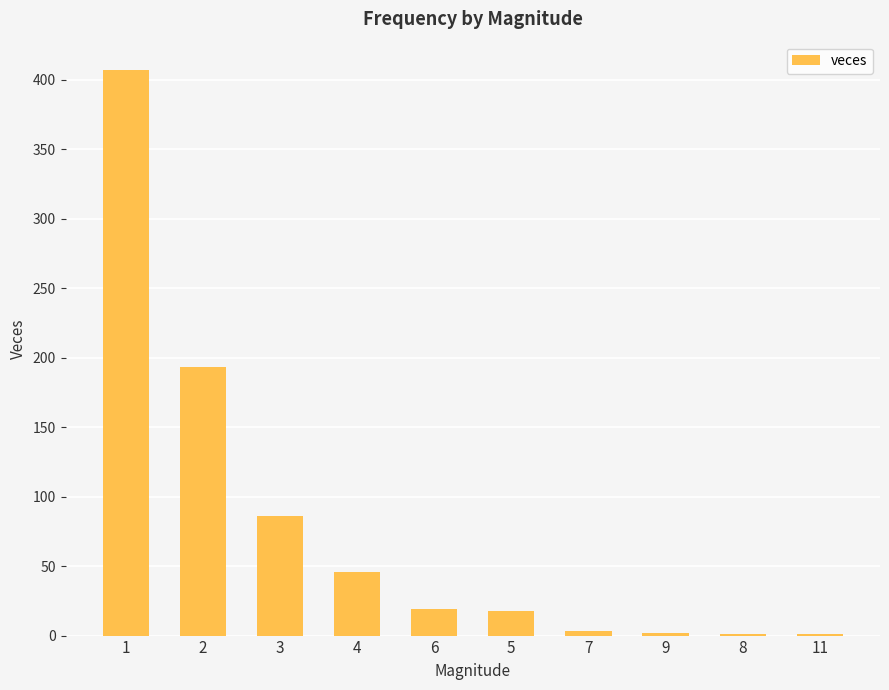

How many distinct data groups are displayed?

1